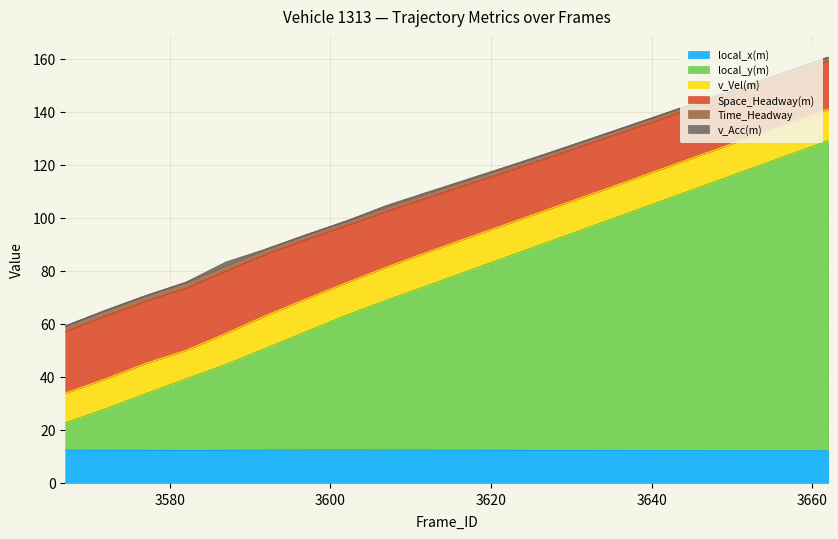

Where is the first local minimum for local_x(m)?

3582